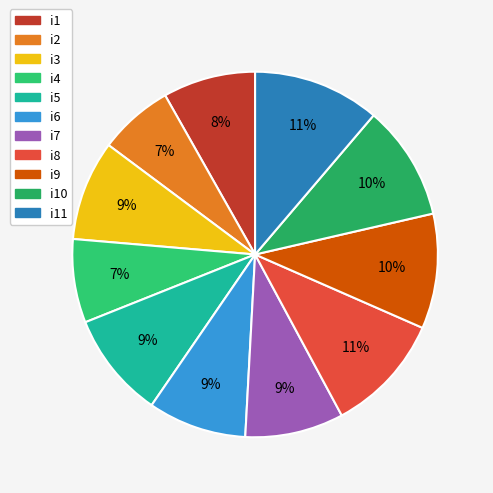

How many slices are in this pie chart?

11